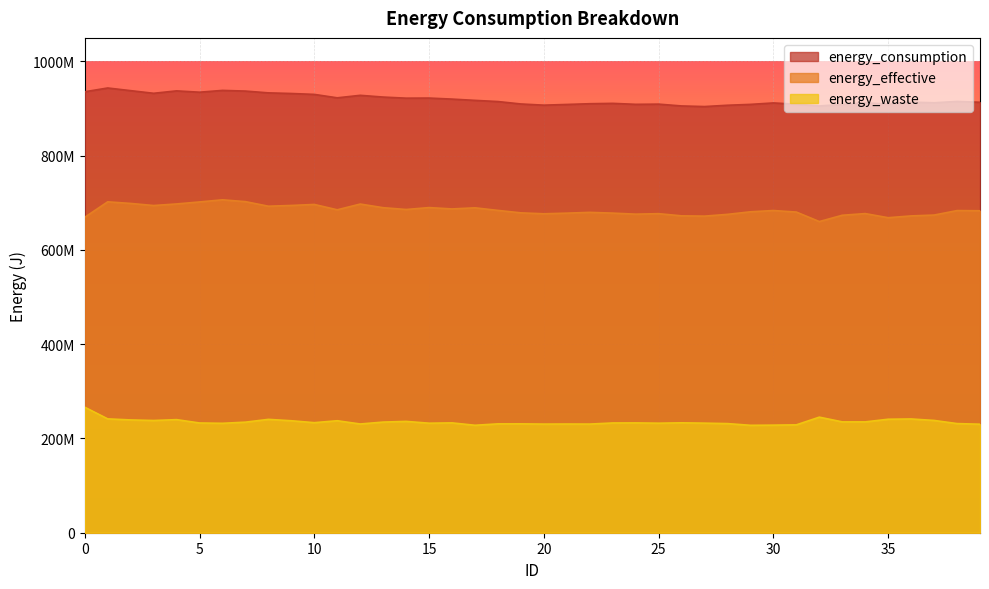

How many lines are shown in the chart?

3